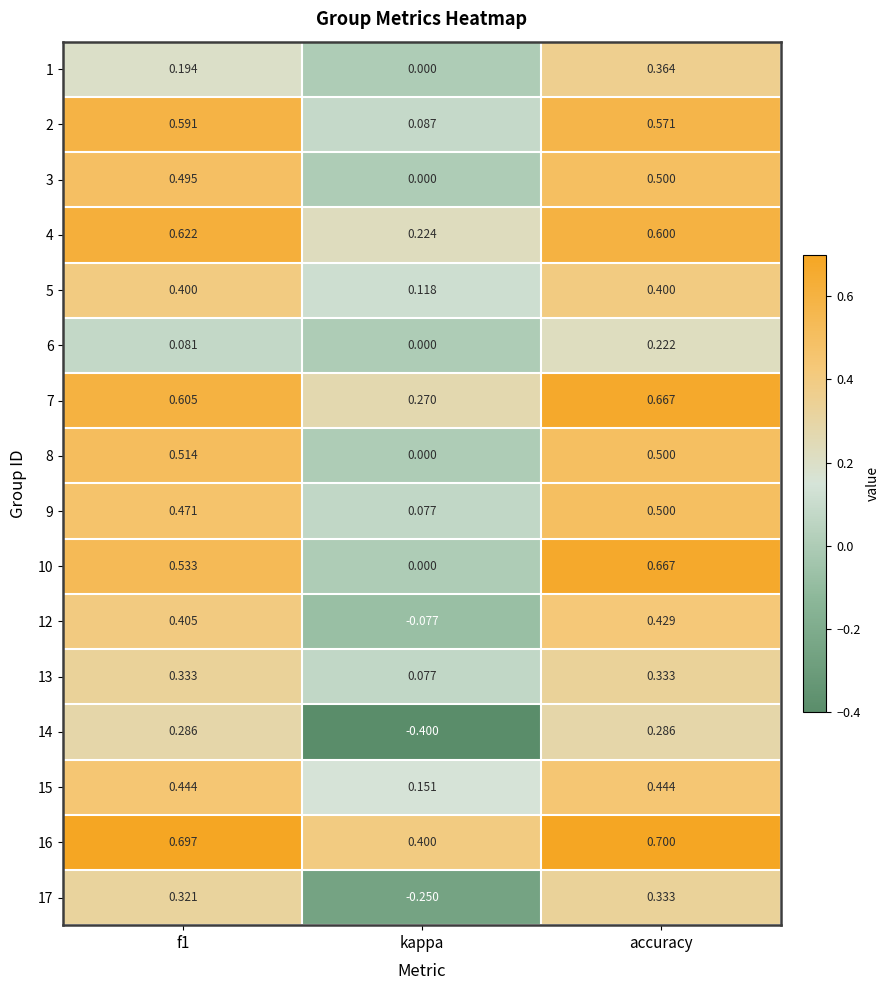

At which label does 2 reach its minimum?

kappa